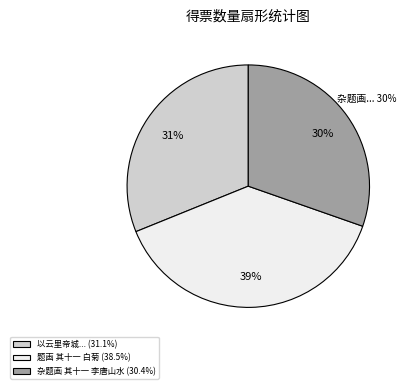

Rank the categories by value from highest to lowest.

题画 其十一 白菊, 以云里帝城双凤阙雨中春树万人家为韵集古十四绝为户部白玢郎中题画 其十一, 杂题画 其十一 李唐山水